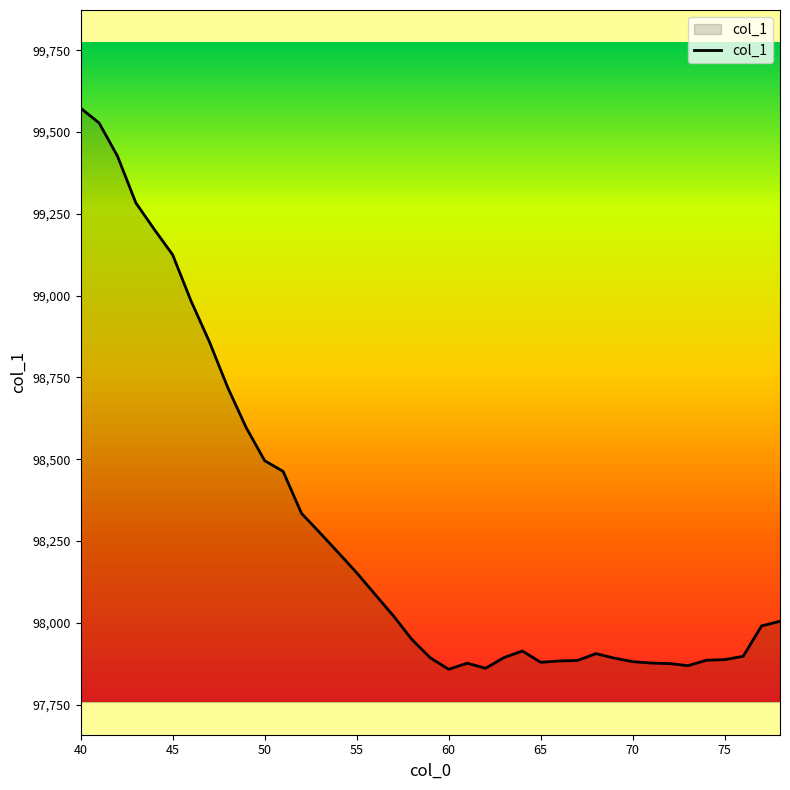

What is the smallest value displayed?

97857.6